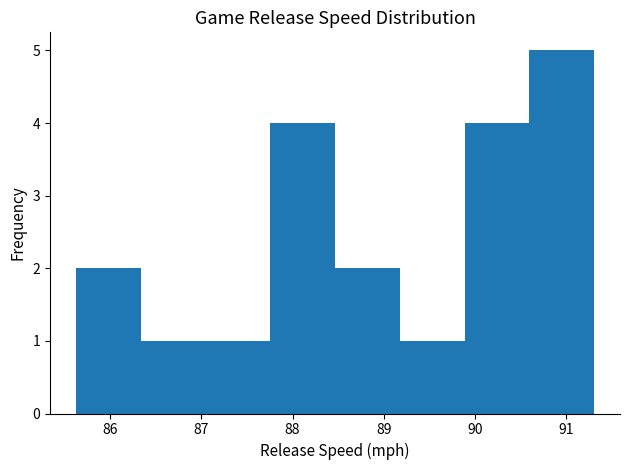

Which range on the x-axis has the tallest bar?

90.6 to 91.3